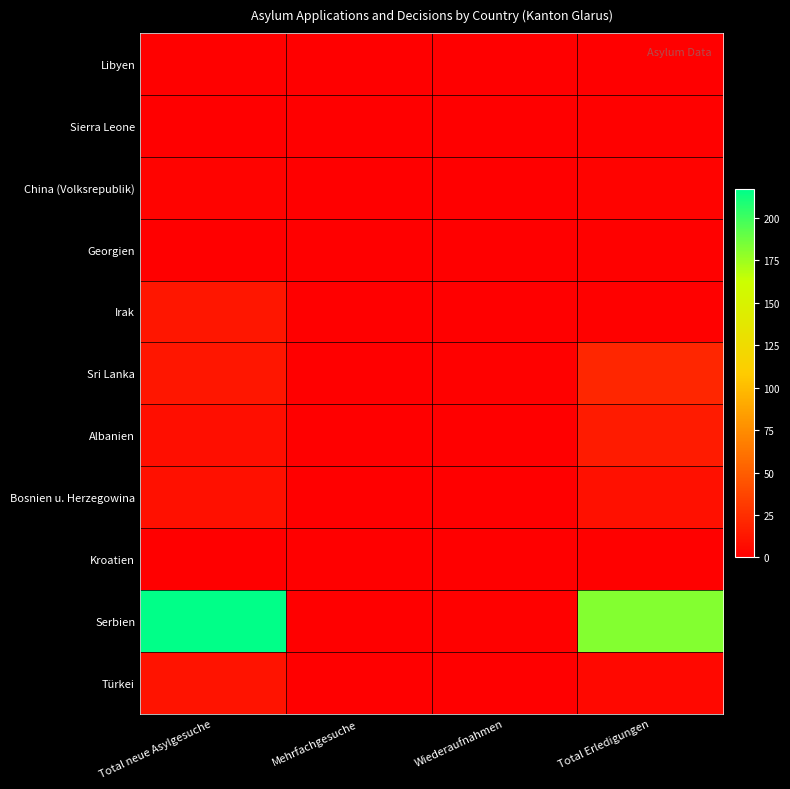

What is the maximum value shown in the chart?

217